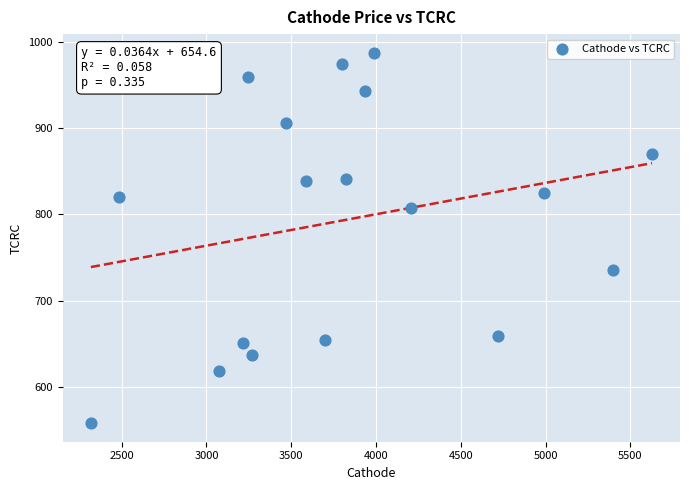

What is the range of X values (max minus min)?

3309.9